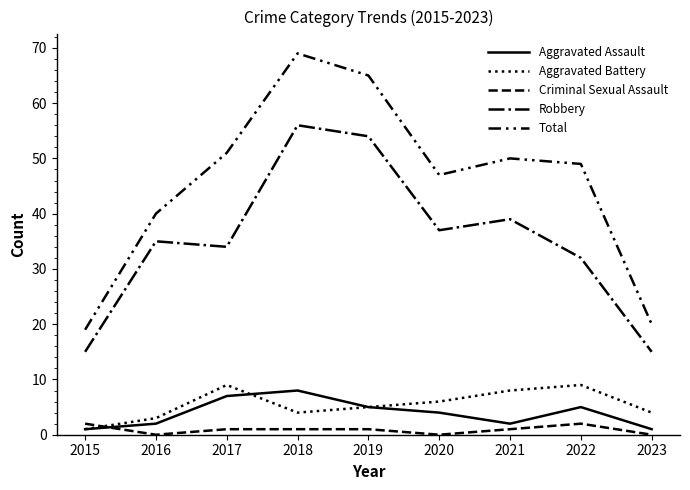

Is this an area chart (filled region under the line)?

No